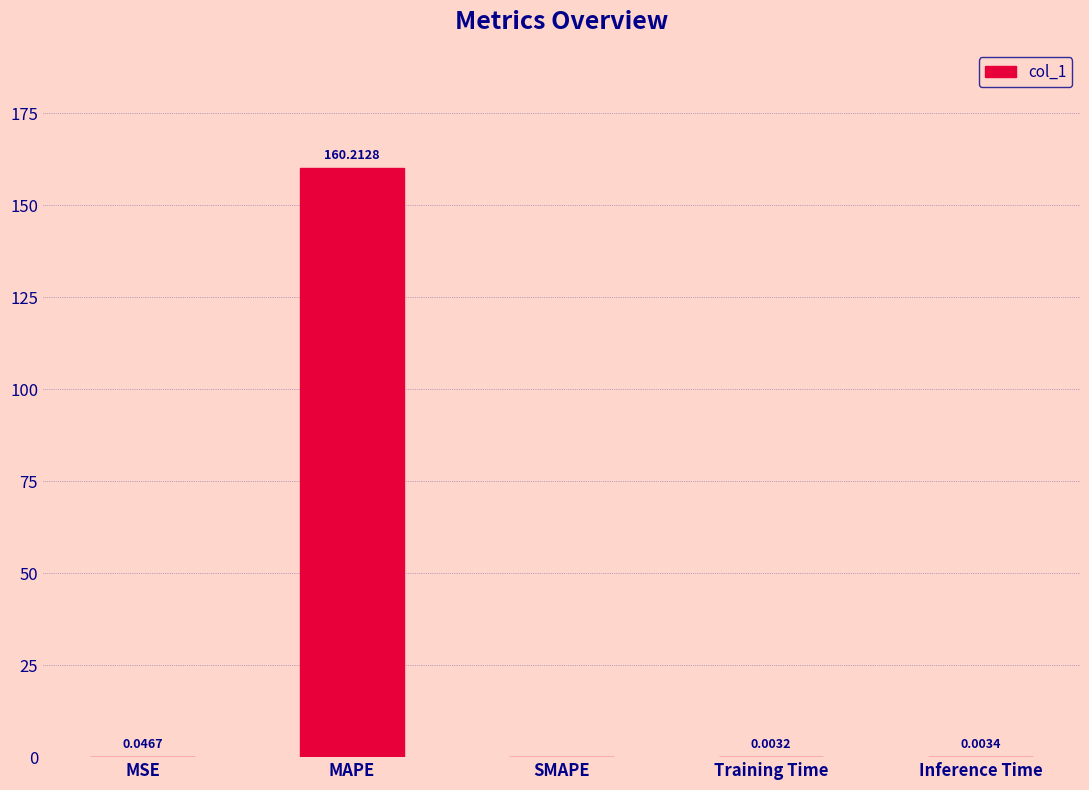

What is the sum of the values at MAPE and Training Time?

160.2